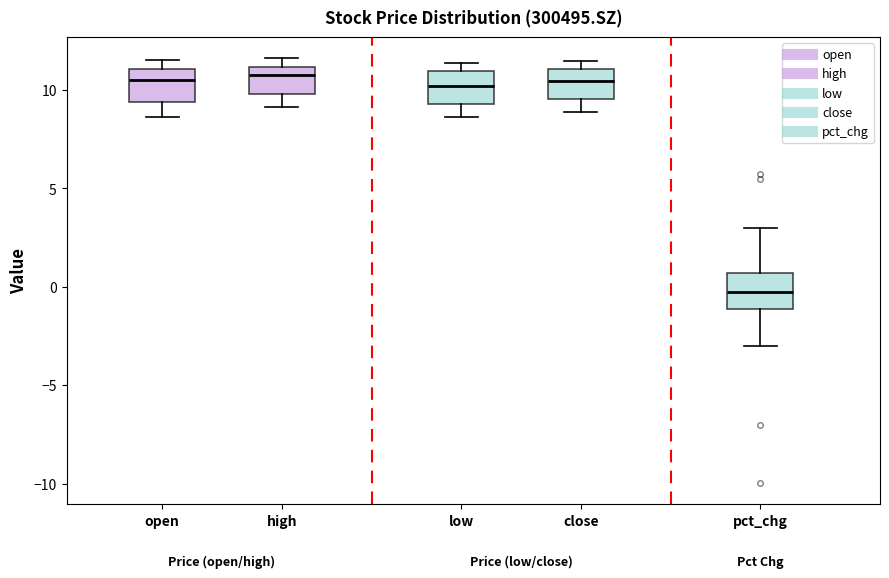

Reading left to right, read every box against the y-axis: the position of its median line, the range the box covers, and the ends of its whiskers. The values are not printed on the chart, so give them approximately, as read against the axis.

open: median 10.5, box 9.5 to 11.0, whiskers 8.5 to 11.5
high: median 11.0 (just below the box's upper edge), box 10.0 to 11.0, whiskers 9.0 to 11.5
low: median 10.0, box 9.5 to 11.0, whiskers 8.5 to 11.5
close: median 10.5, box 9.5 to 11.0, whiskers 9.0 to 11.5
pct_chg: median 0.0, box -1.0 to 0.5, whiskers -3.0 to 3.0